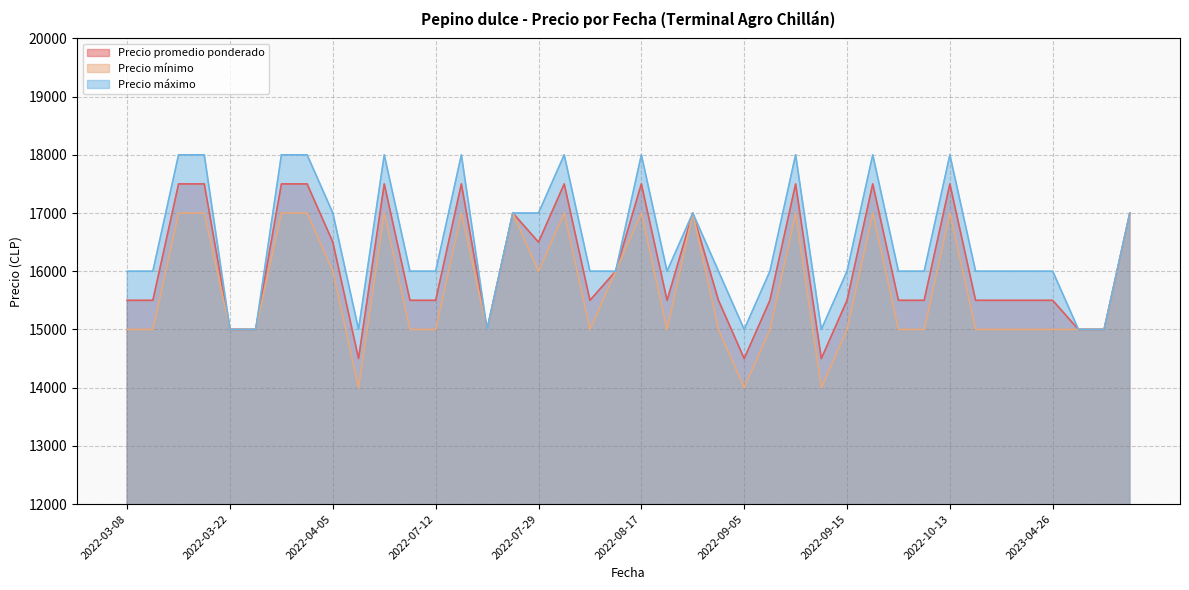

Between 2022-10-13 and 2023-04-28, which series saw the biggest shift?

Precio máximo